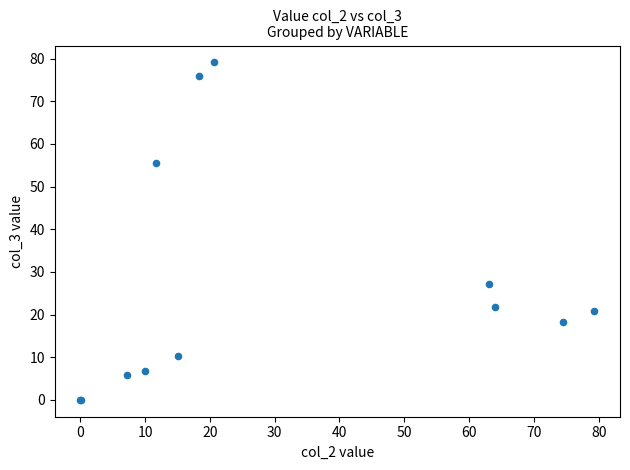

What Y value in the scatter plot is closest to 39?

27.2